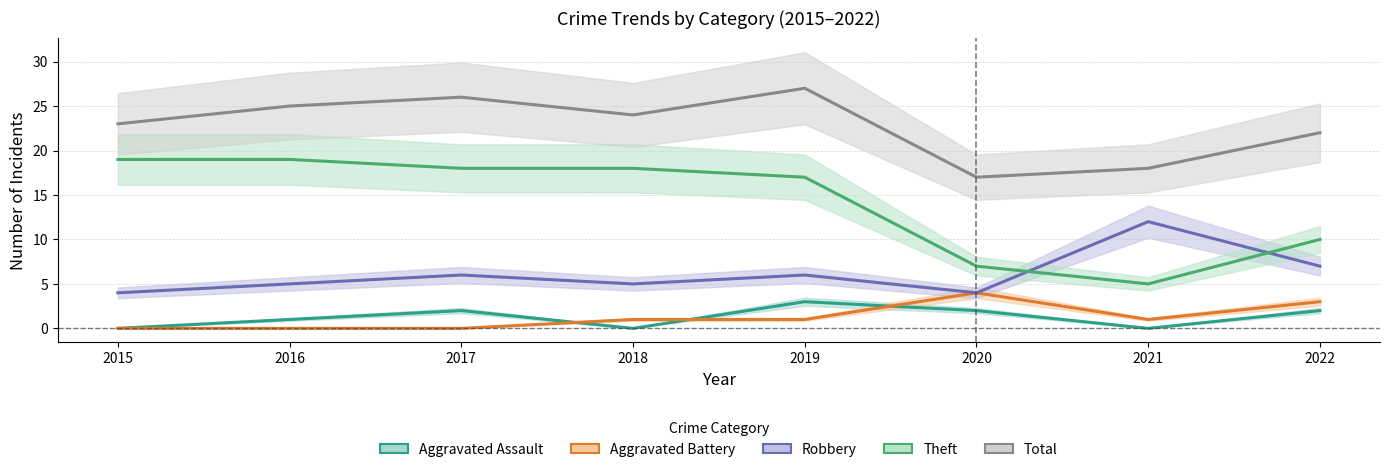

Between 2018 and 2022, which series saw the biggest shift?

Theft